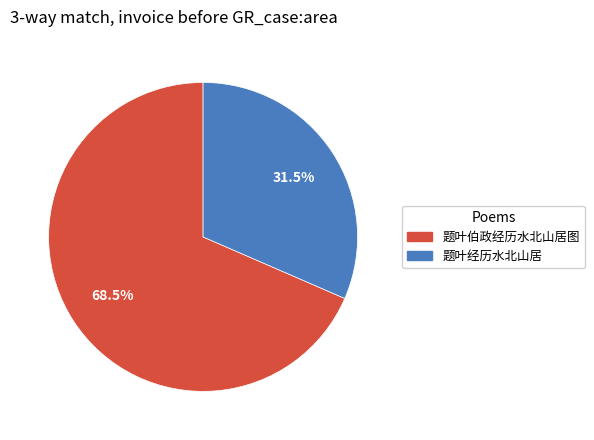

What is the majority slice?

题叶伯政经历水北山居图